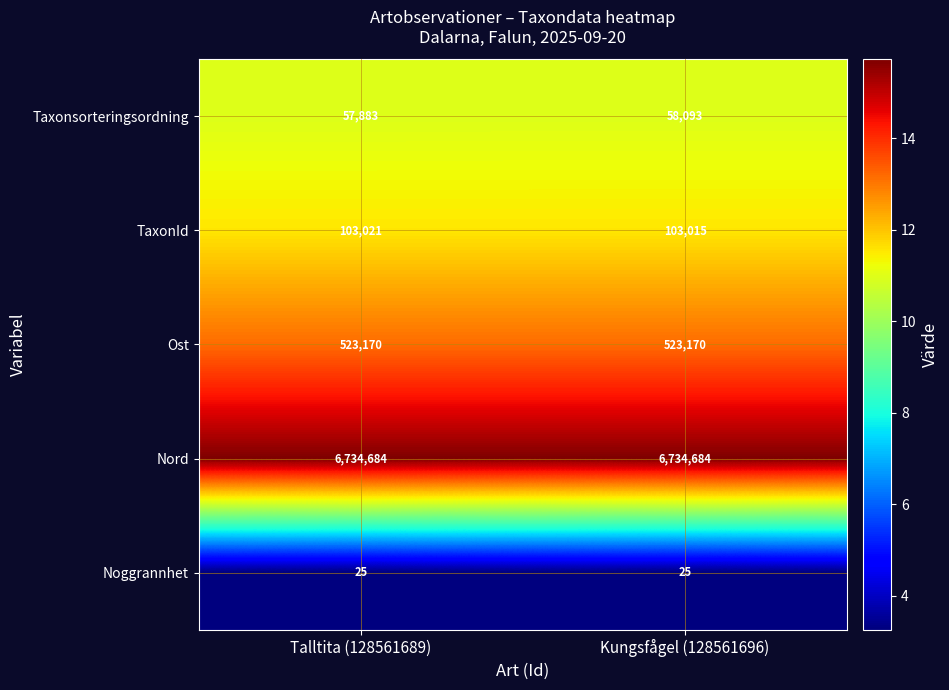

What is the lowest value of the Noggrannhet series?

25